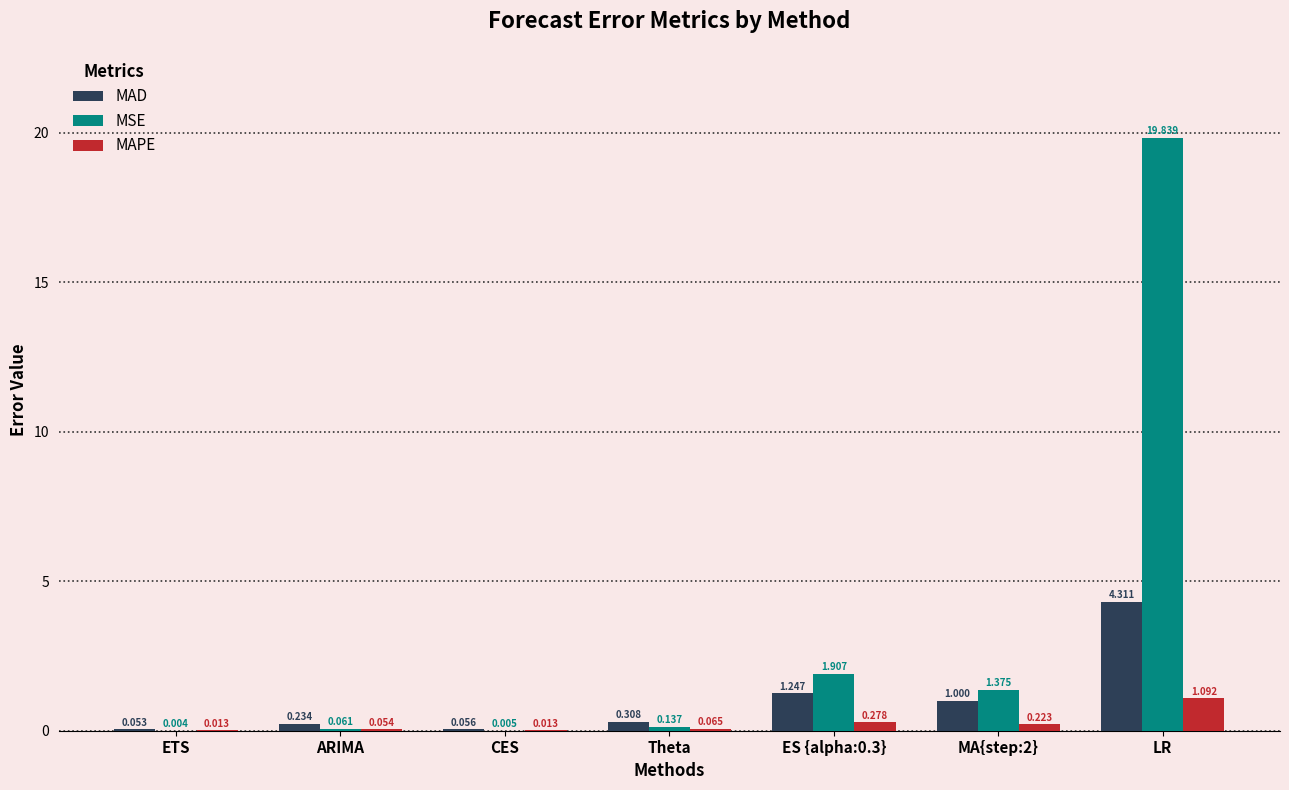

Count the number of categories in the chart.

7